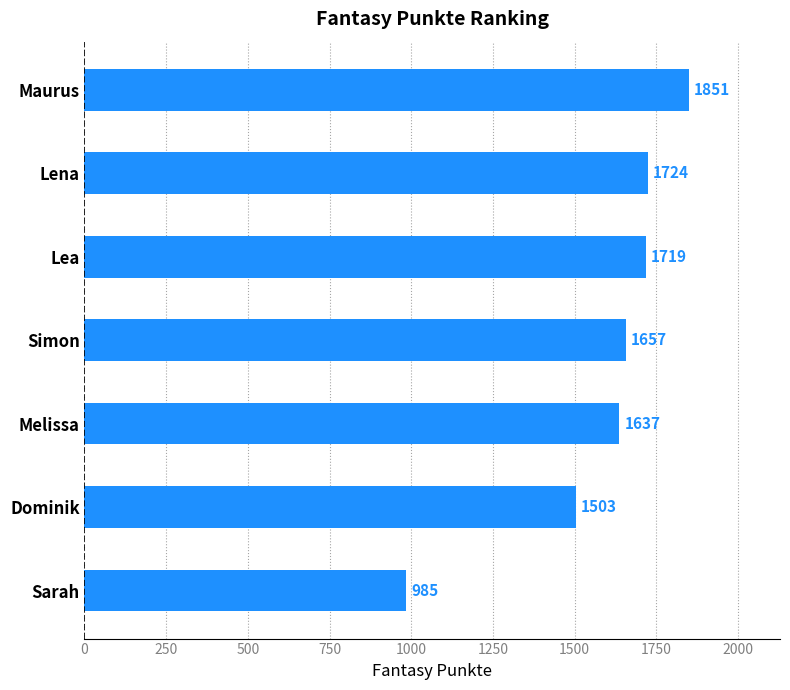

Rank the categories by value from highest to lowest.

Maurus, Lena, Lea, Simon, Melissa, Dominik, Sarah